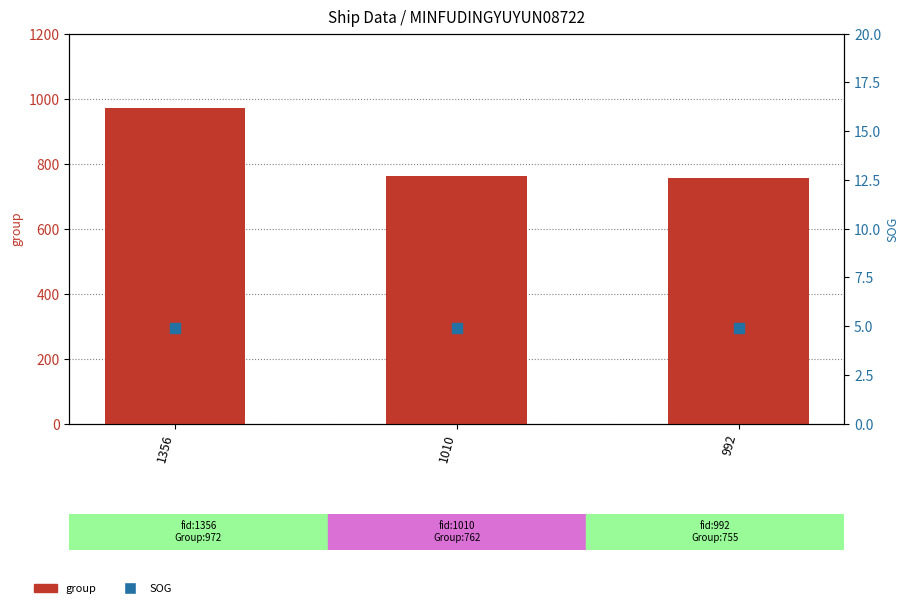

Is the value of group at 992 greater than the value of SOG at 992?

Yes